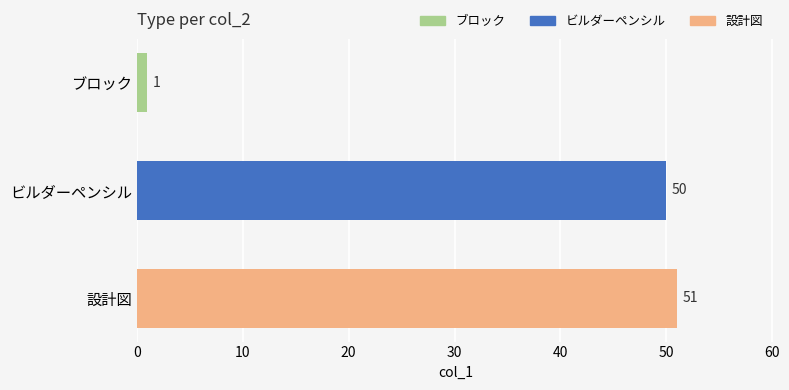

What is the sum of all values?

102